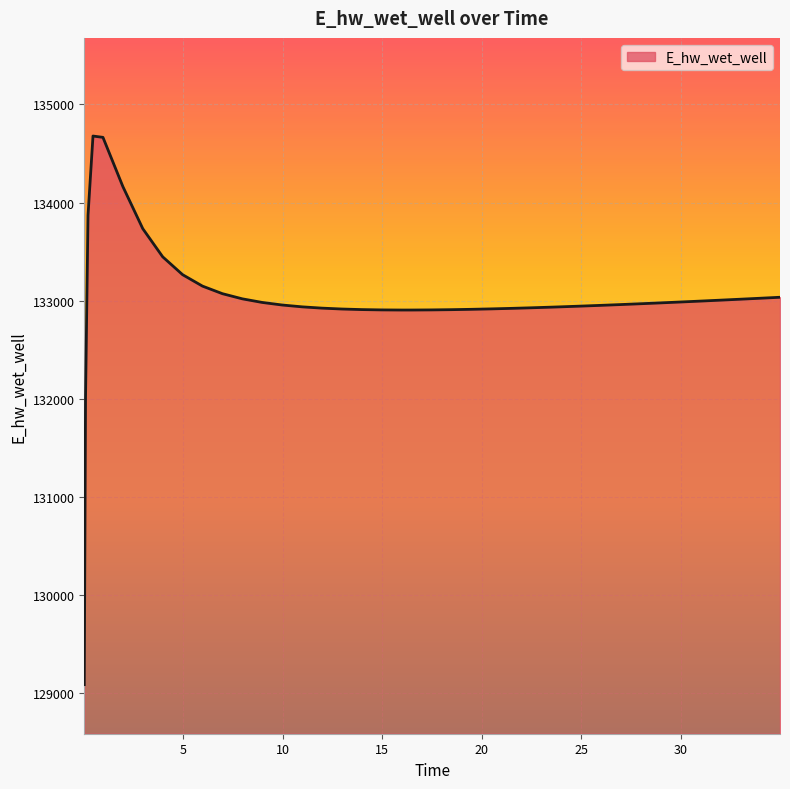

What is the maximum value shown in the chart?

134677.9